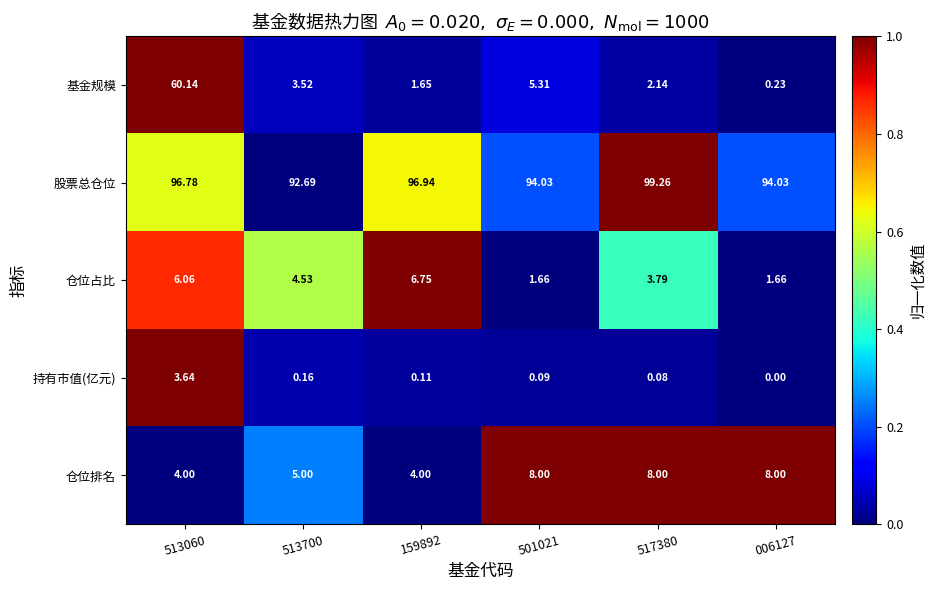

Which series has the largest total across all categories?

股票总仓位